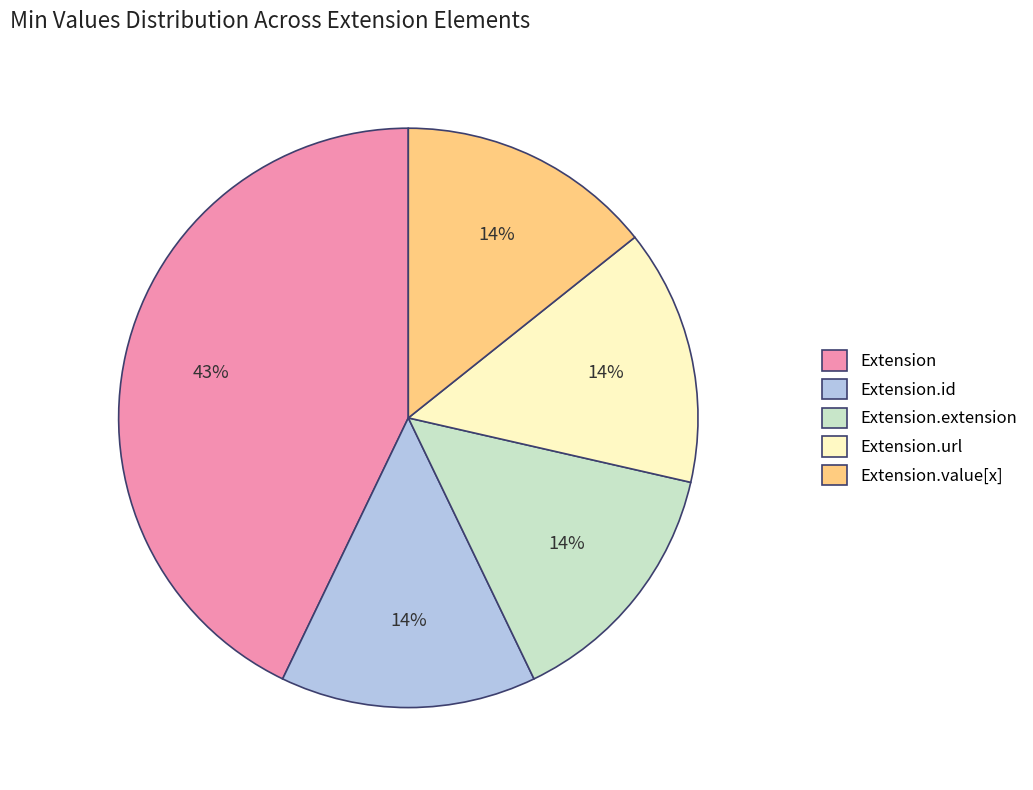

To the nearest percent, what is the average slice percentage?

20%